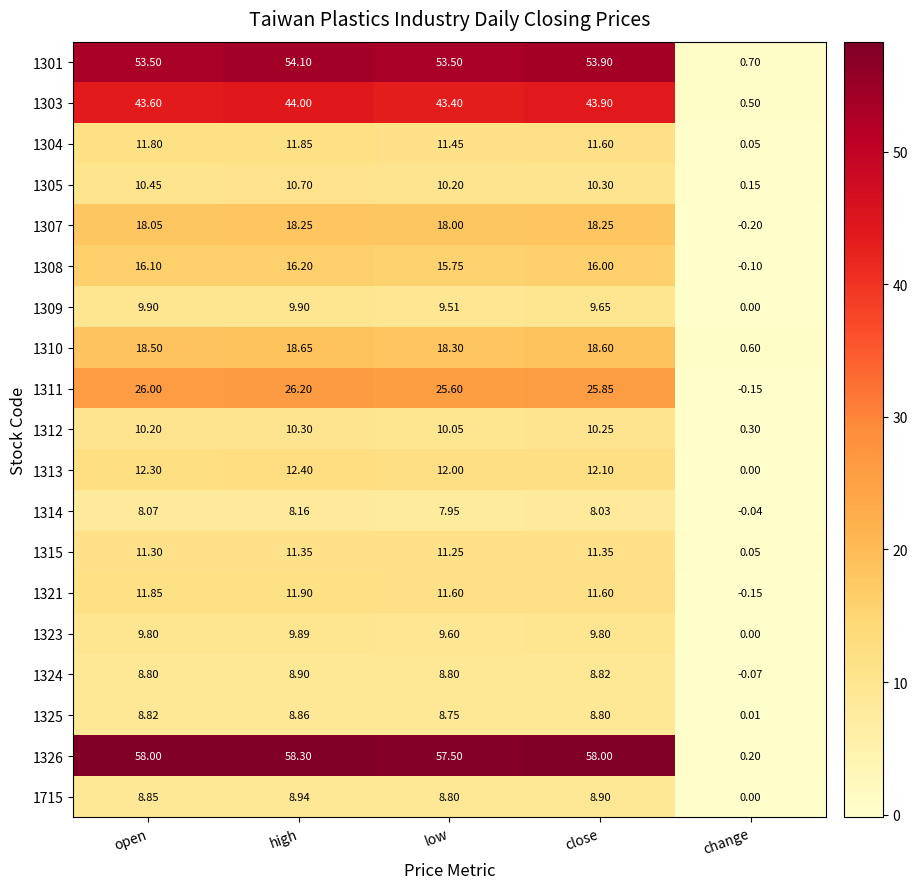

How many data points does each series have?

5